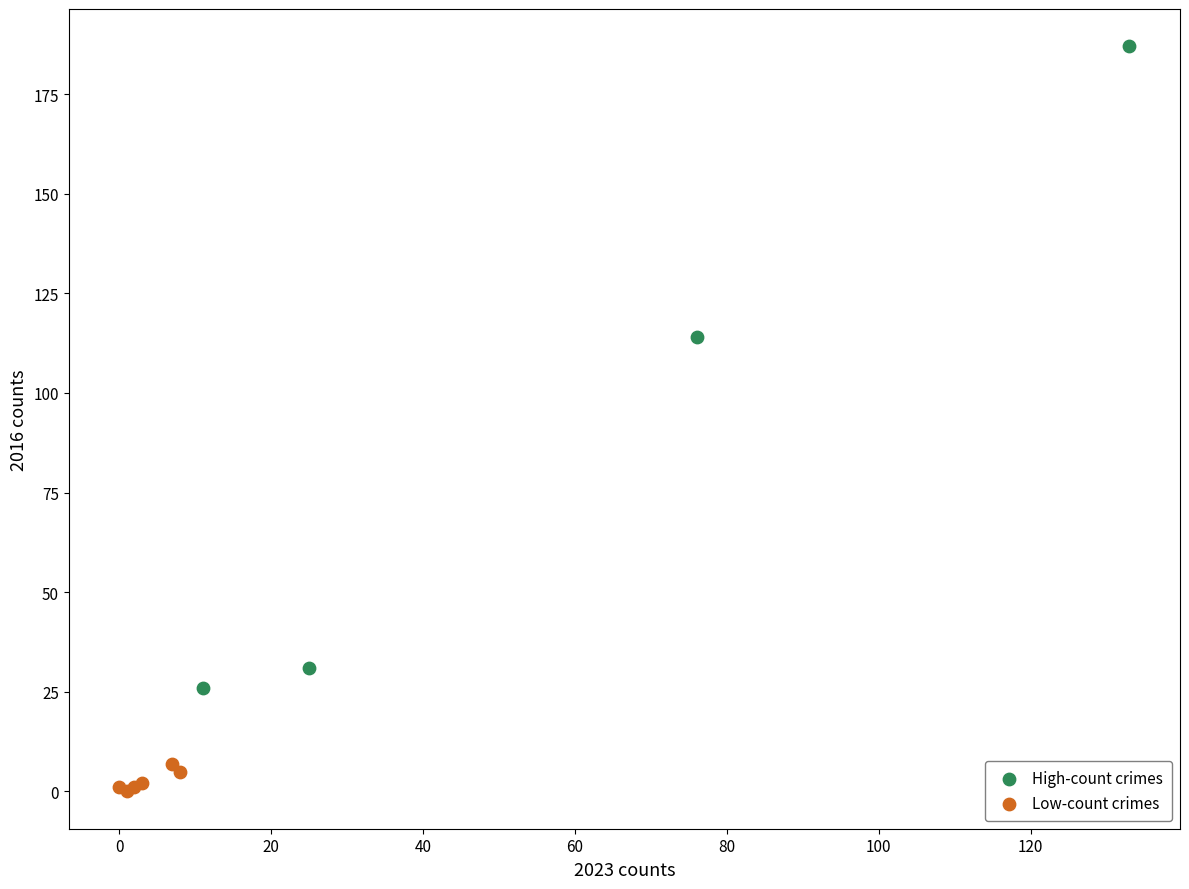

What are all the series names shown in the legend?

High-count crimes, Low-count crimes